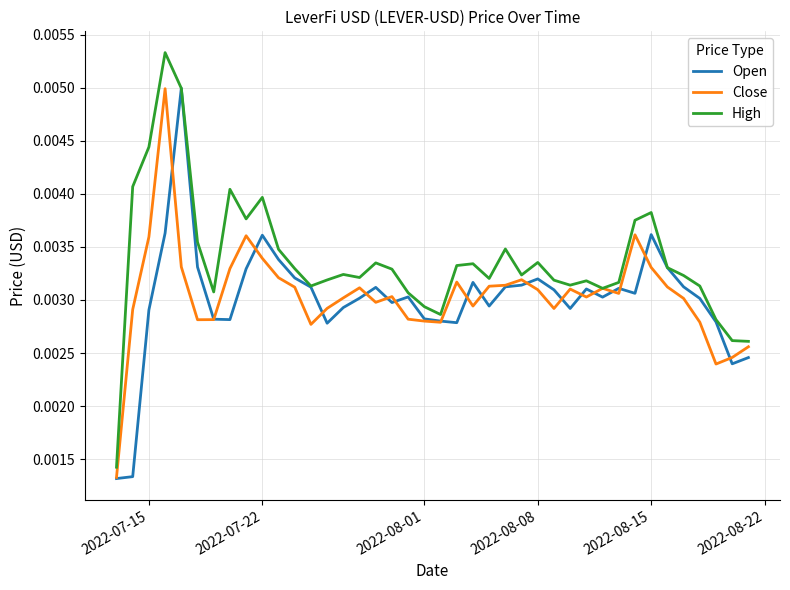

What are all the series names shown in the legend?

Open, Close, High